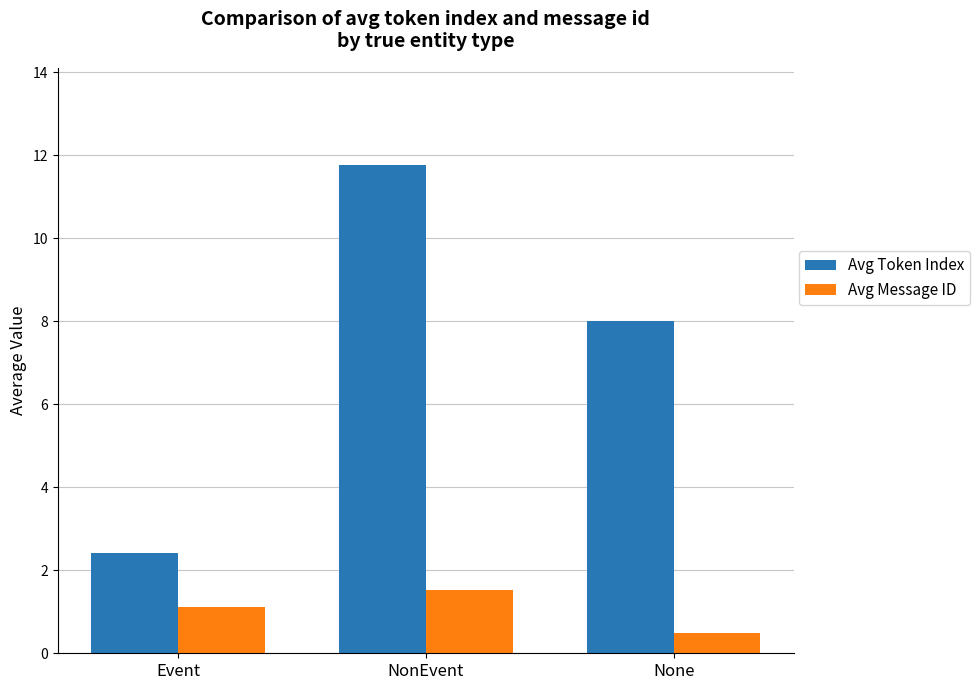

Rank the series at NonEvent from lowest to highest value.

Avg Message ID, Avg Token Index